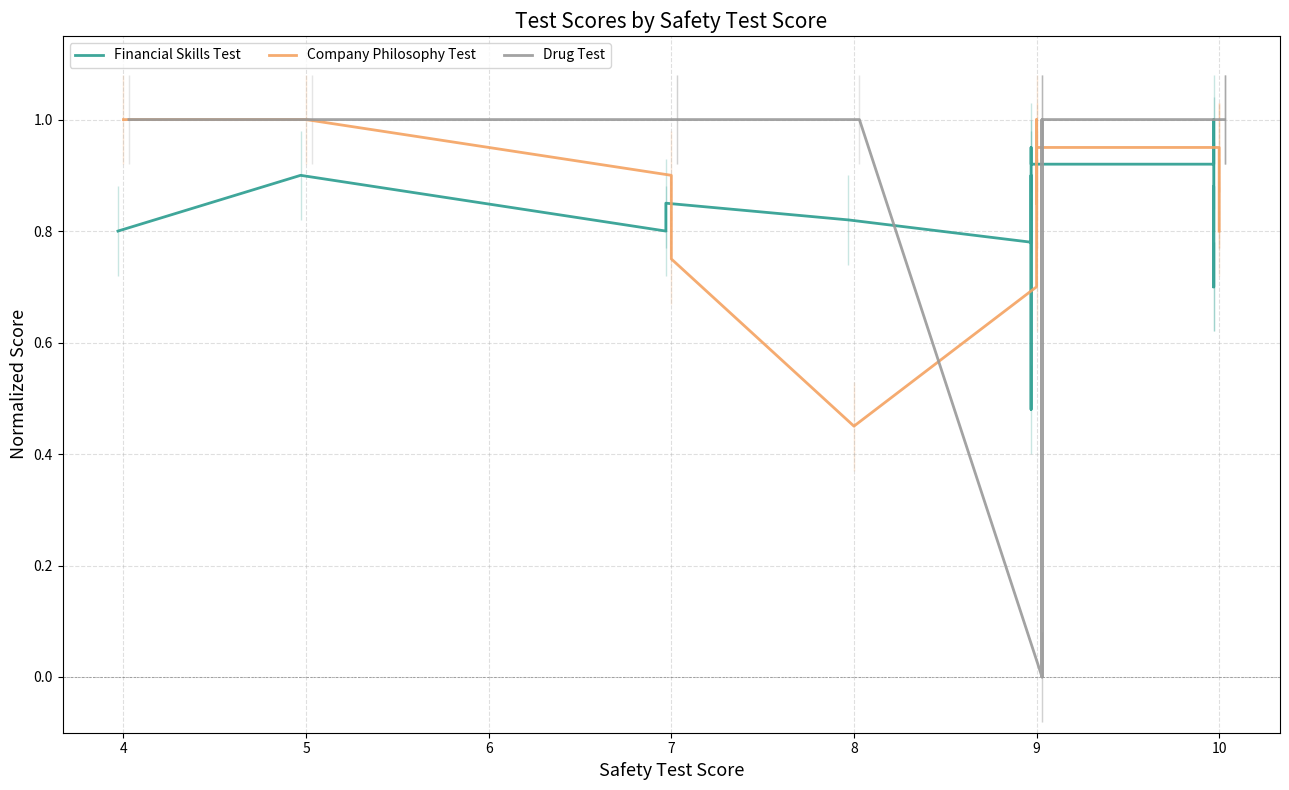

Which series has the largest total across all categories?

Drug Test